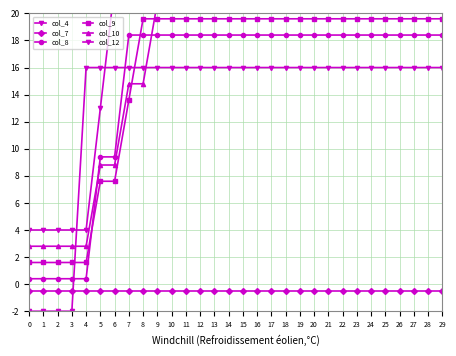

Between 10 and 25, which series saw the biggest shift?

col_4